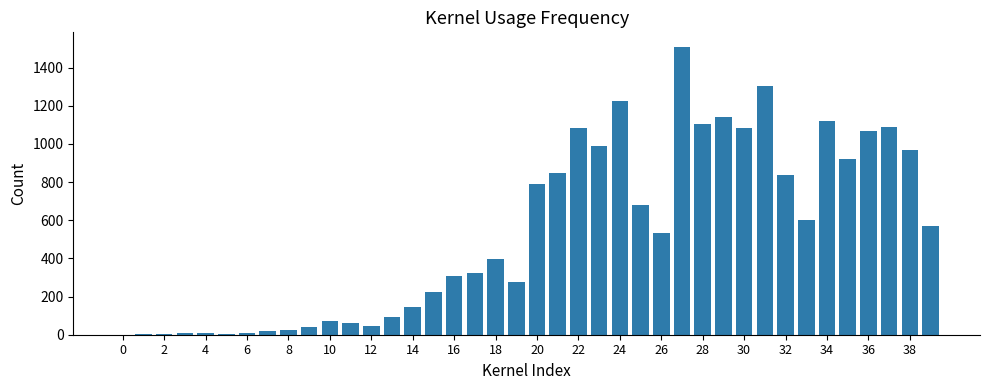

What is the maximum value shown in the chart?

1509